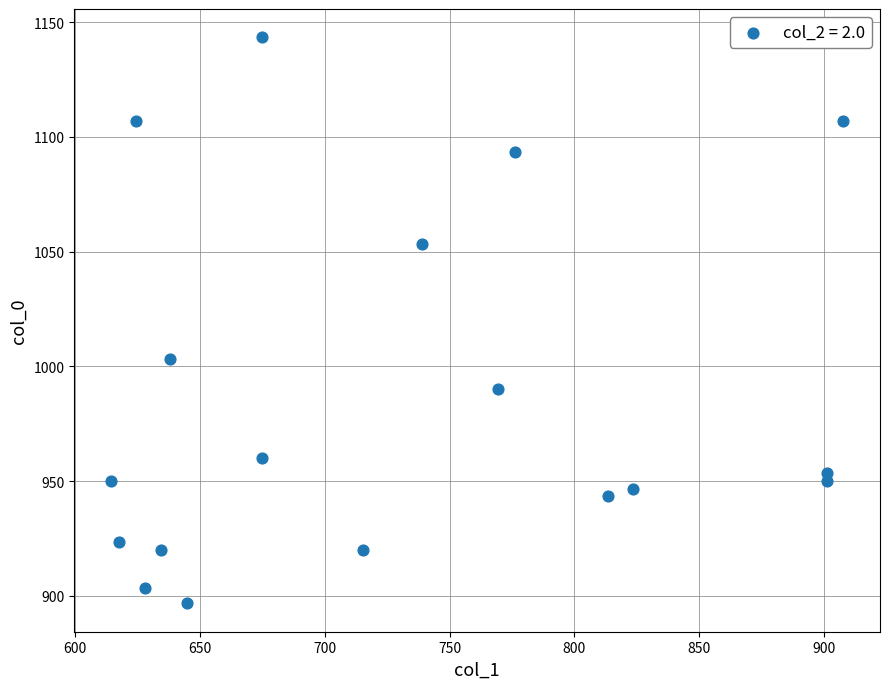

What is the range of X values (max minus min)?

293.6